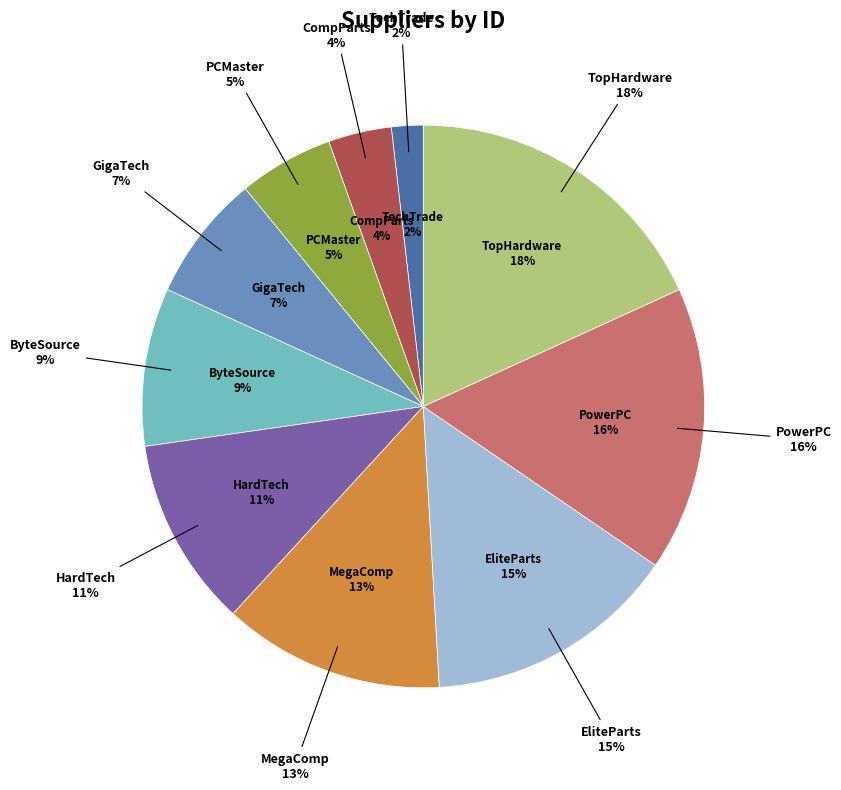

To the nearest percent, what portion does PCMaster represent?

5%